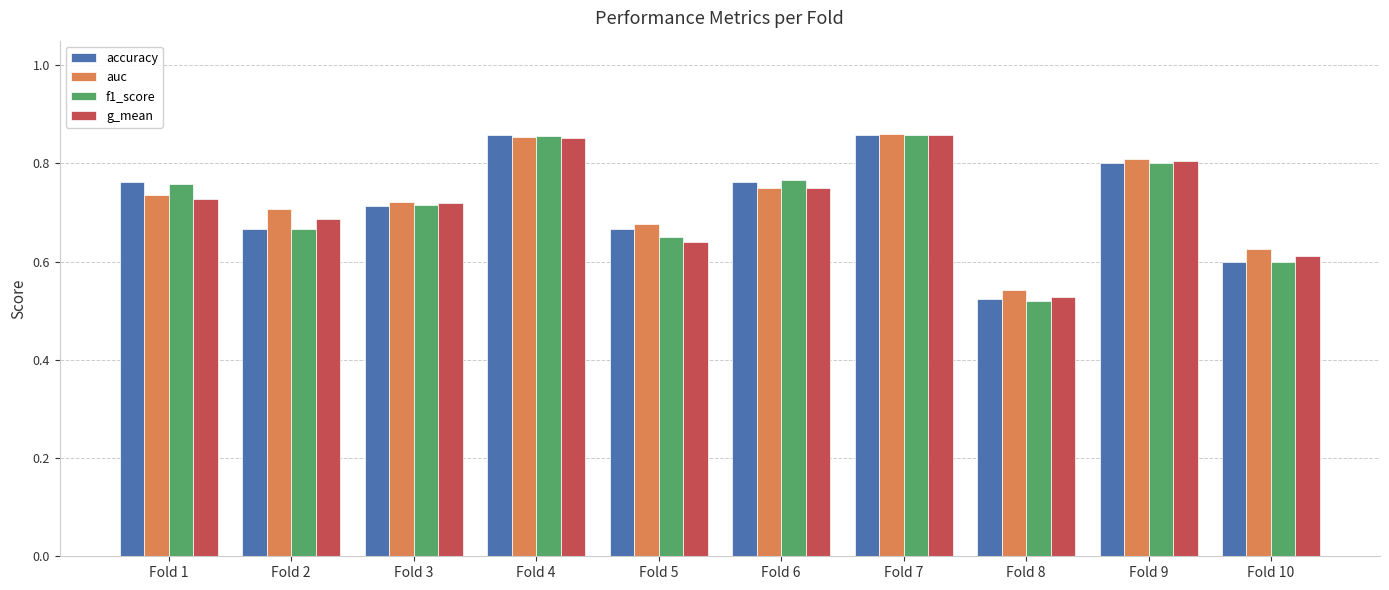

At how many categories does at least one series exceed 0?

10